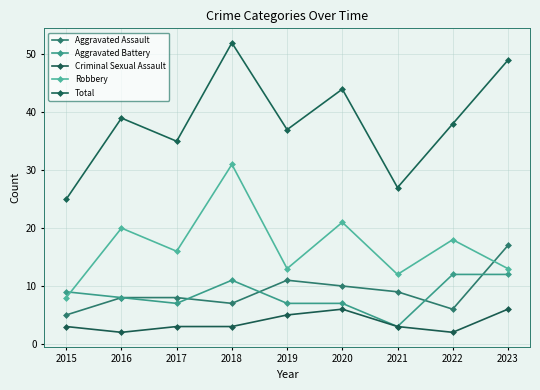

What is the approximate value of Total at 2018, to the nearest 5?

50